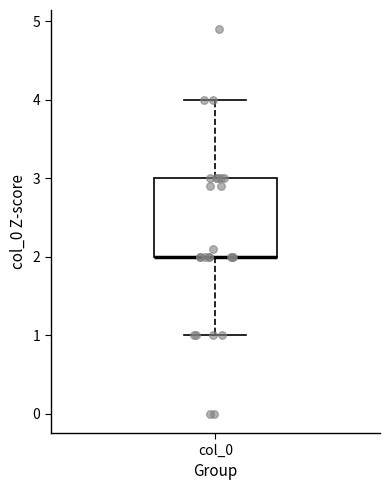

Transcribe this box plot: give where the median line is, the range the box spans, and where the two whiskers end, as read against the y-axis. The values are not printed on the chart, so give them approximately, as read against the axis.

median 2 (drawn on the box's lower edge), box 2 to 3, whiskers 1 to 4